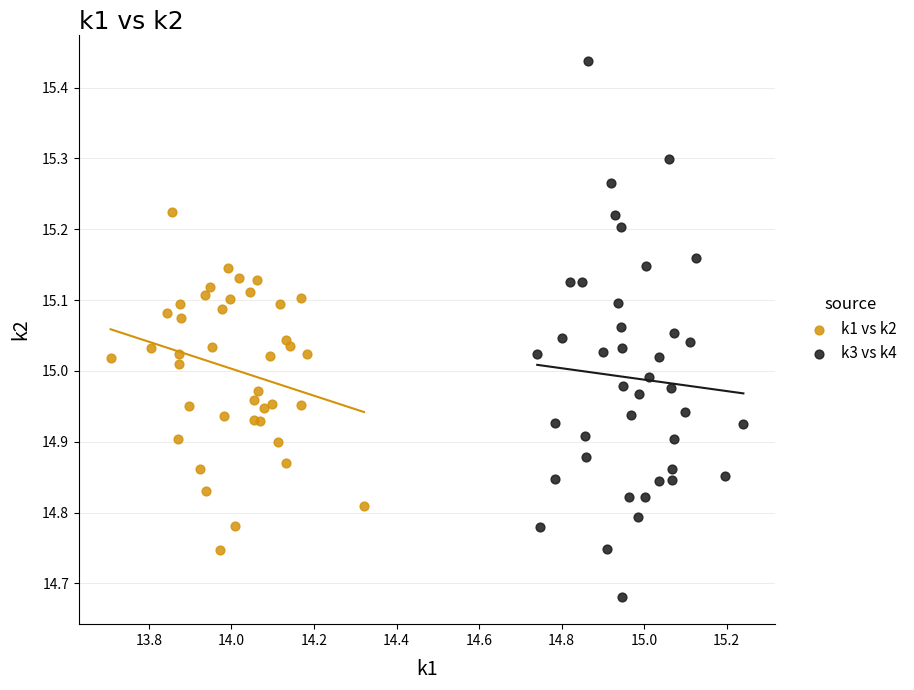

Which series reaches the minimum Y coordinate?

k3 vs k4